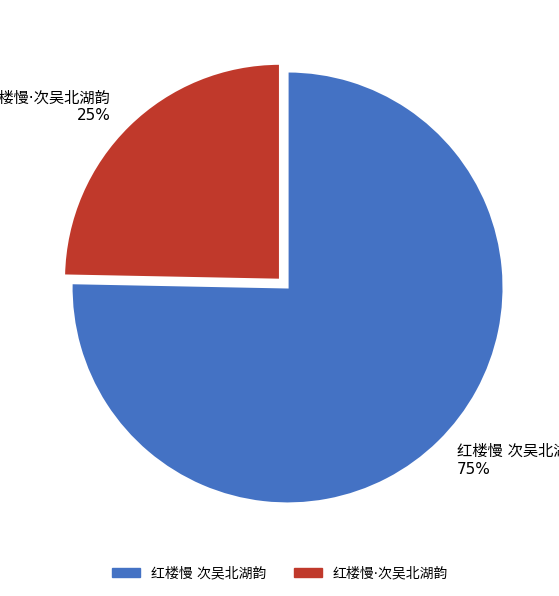

To the nearest percent, what is the average slice percentage?

50%